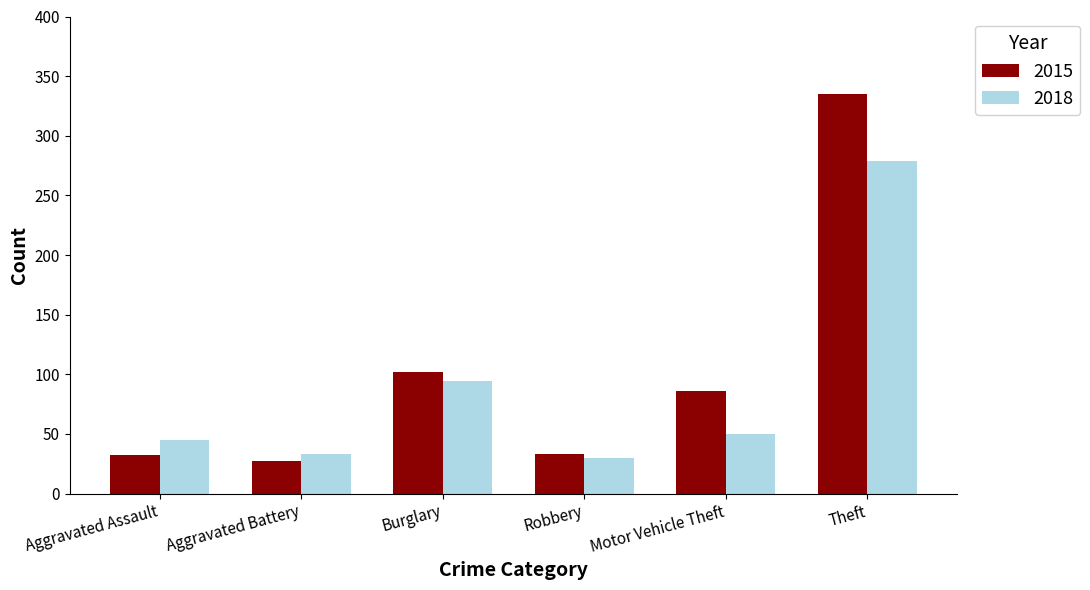

At which label does 2015 reach its minimum?

Aggravated Battery